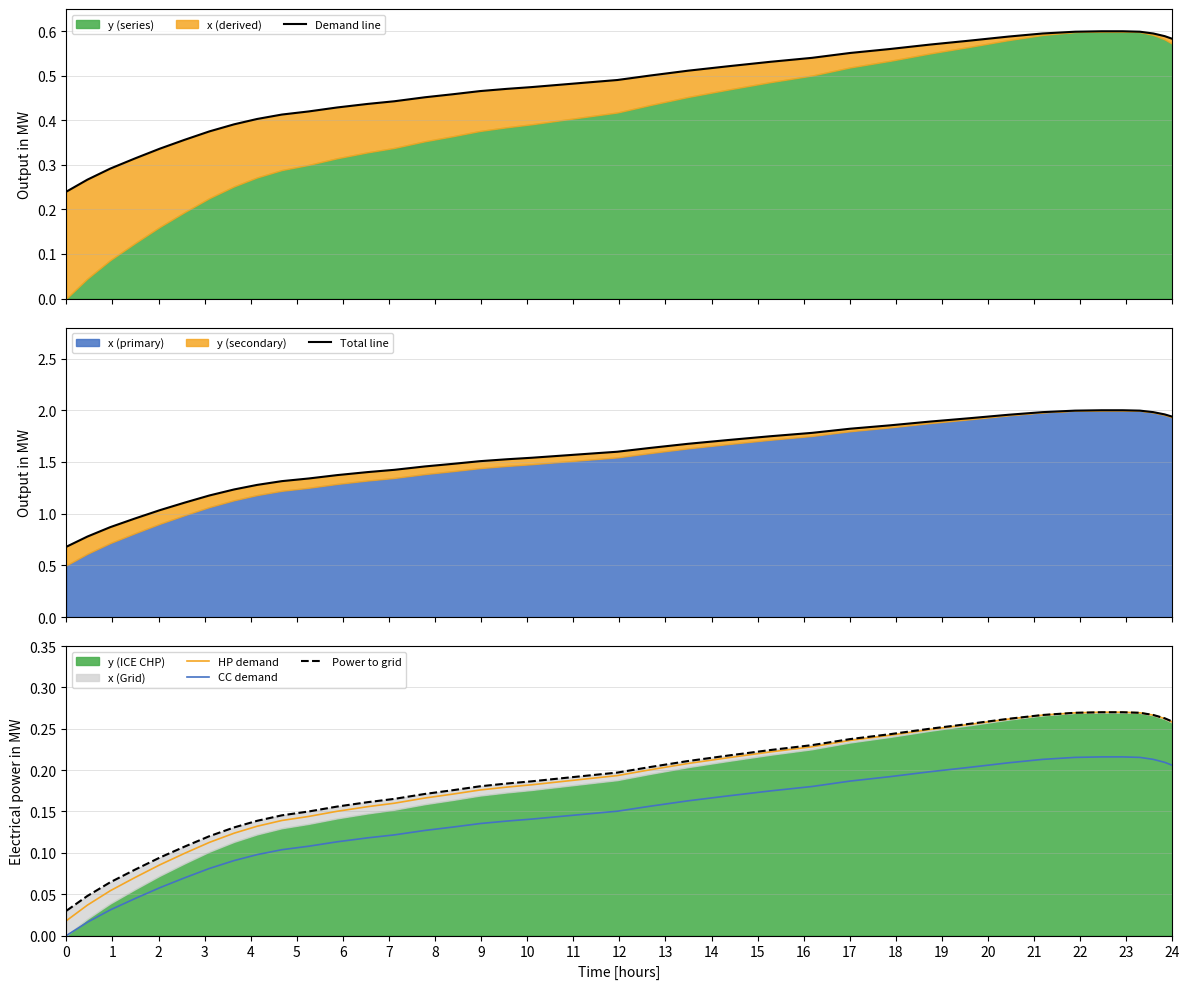

True or false: CC demand and HP demand intersect in this chart.

False